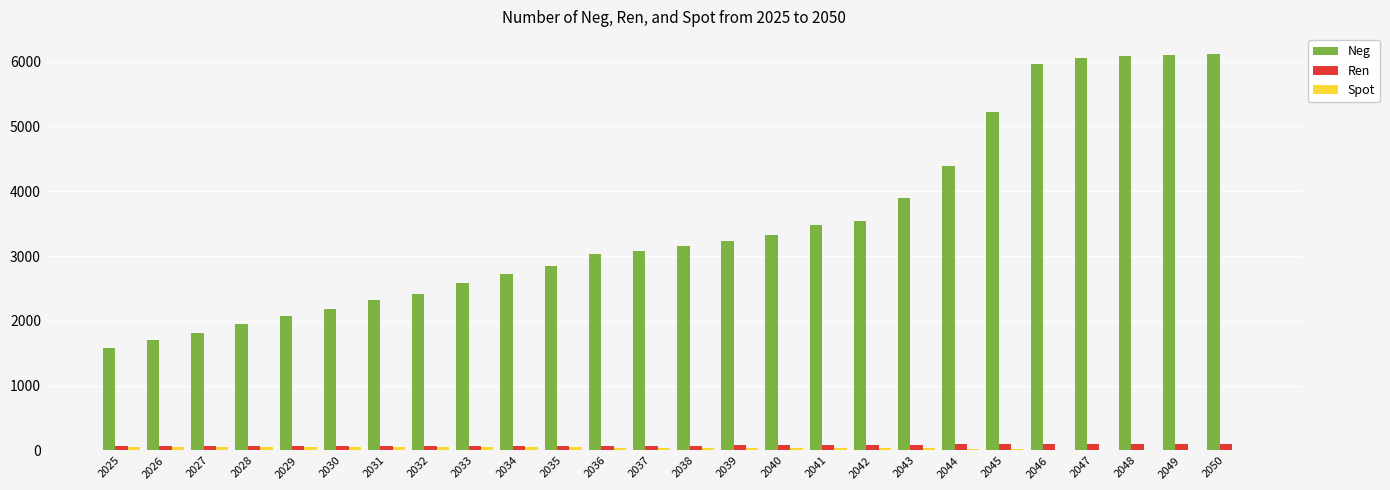

What is the sum of all Neg values?

90866.0